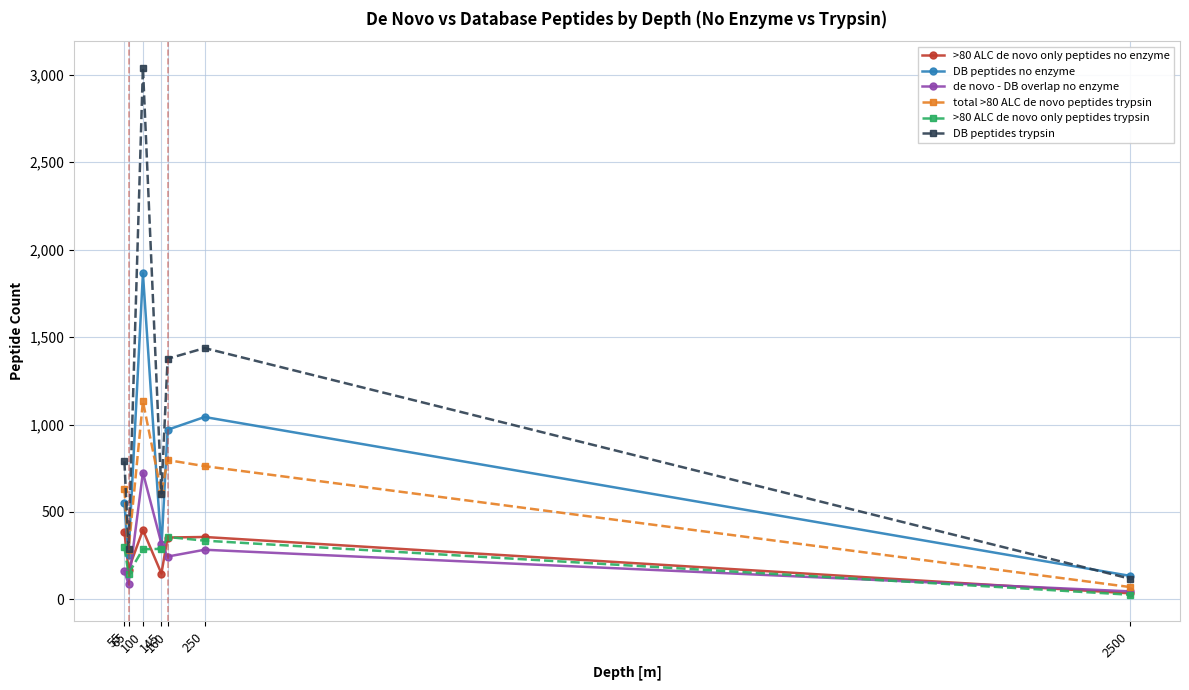

List the series in order of their peak value, lowest first.

>80 ALC de novo only peptides trypsin, >80 ALC de novo only peptides no enzyme, de novo - DB overlap no enzyme, total >80 ALC de novo peptides trypsin, DB peptides no enzyme, DB peptides trypsin